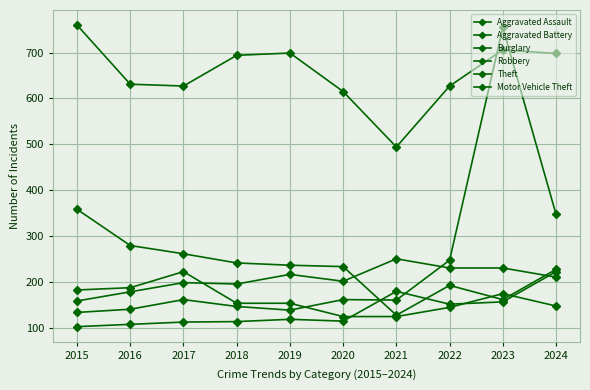

What is the difference between the Theft values at 2020 and 2015?

145